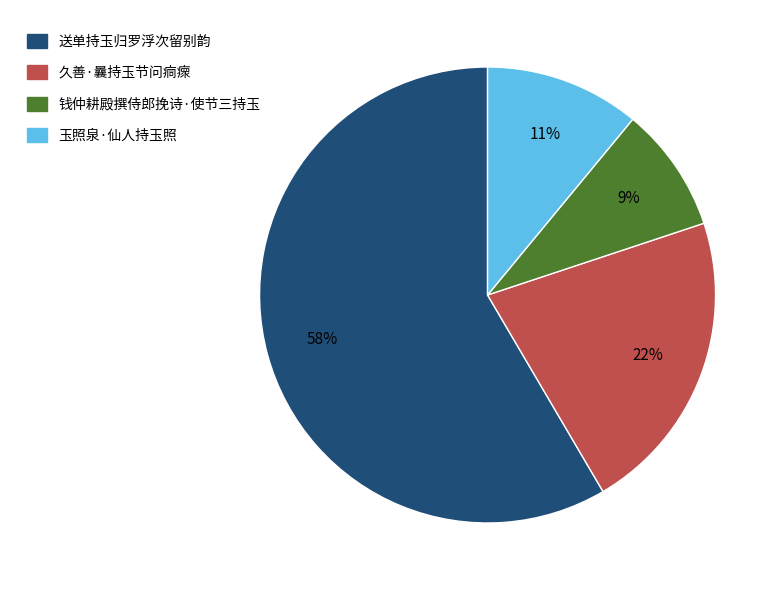

To the nearest percent, what is the average slice percentage?

25%